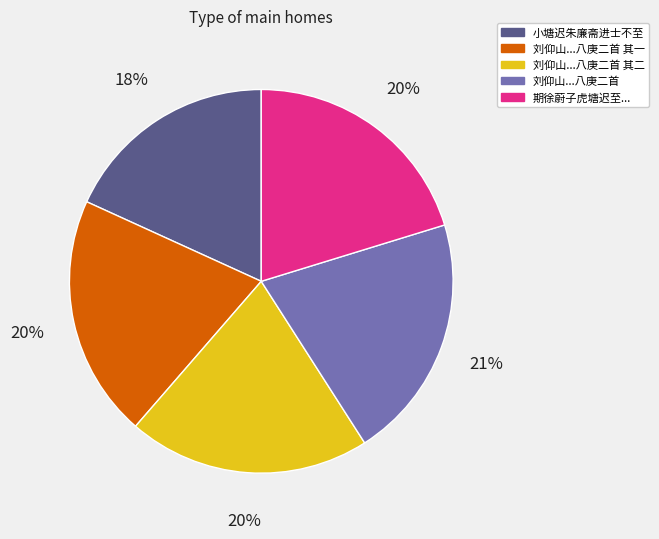

What percentage is the 刘仰山...八庚二首 其二 slice, to the nearest percent?

20%